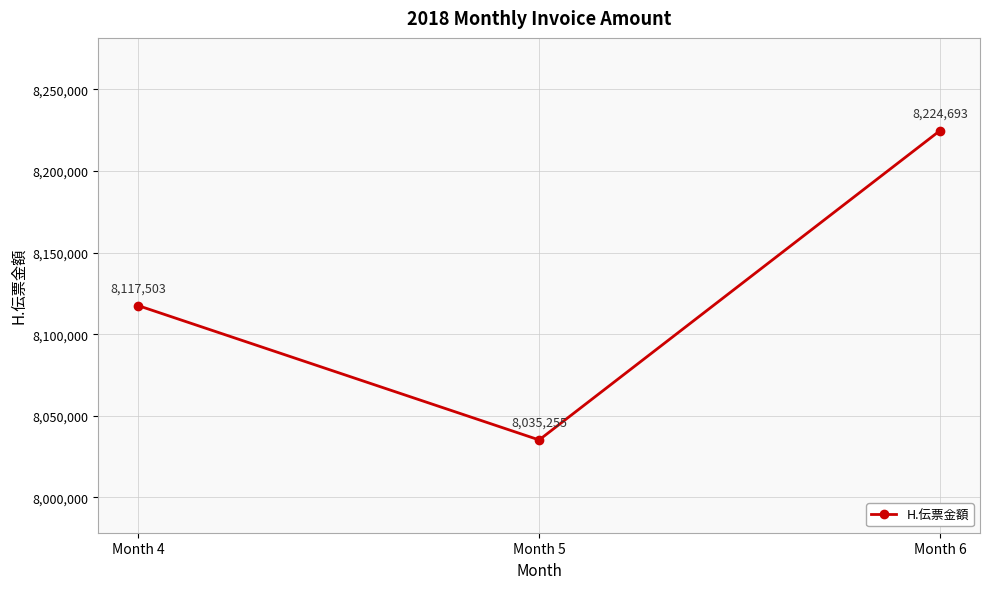

The value at Month 5 is 8035255. True or false?

True